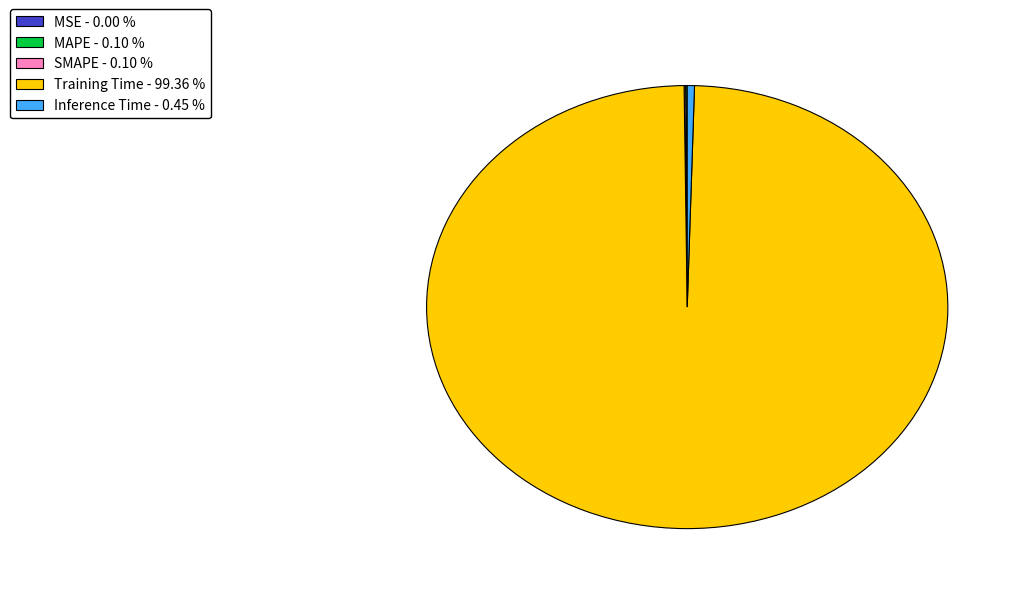

Which category has the biggest portion of the pie?

Training Time